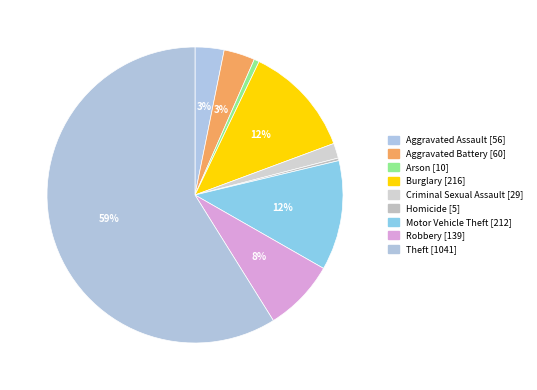

How many segments does this pie chart have?

9